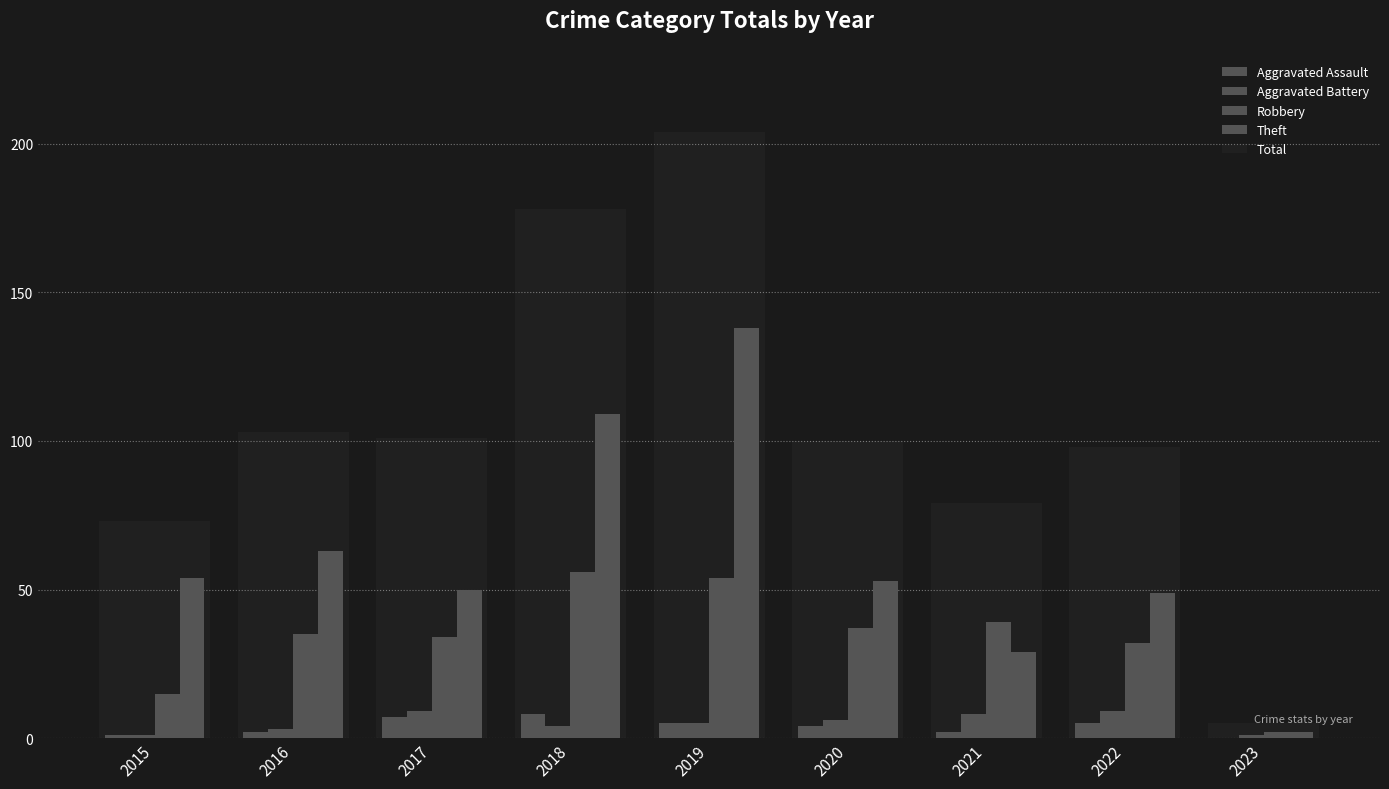

Reading left to right, what are all the values shown in this chart?

Aggravated Assault: 1	2	7	8	5	4	2	5	0
Aggravated Battery: 1	3	9	4	5	6	8	9	1
Robbery: 15	35	34	56	54	37	39	32	2
Theft: 54	63	50	109	138	53	29	49	2
Total: 73	103	101	178	204	100	79	98	5